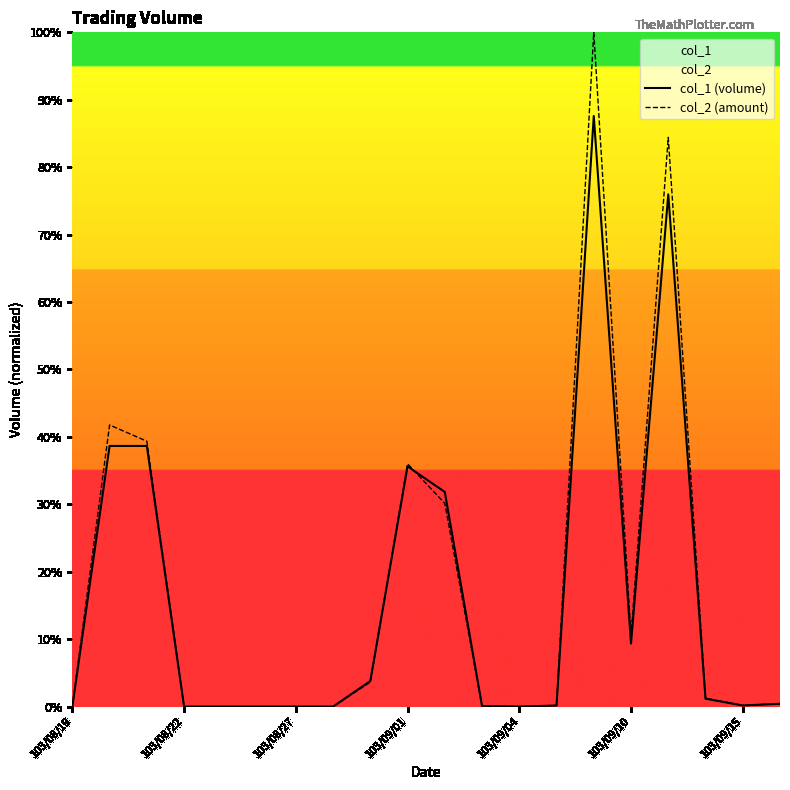

List the series in order of their peak value, lowest first.

col_1 (volume), col_2 (amount)